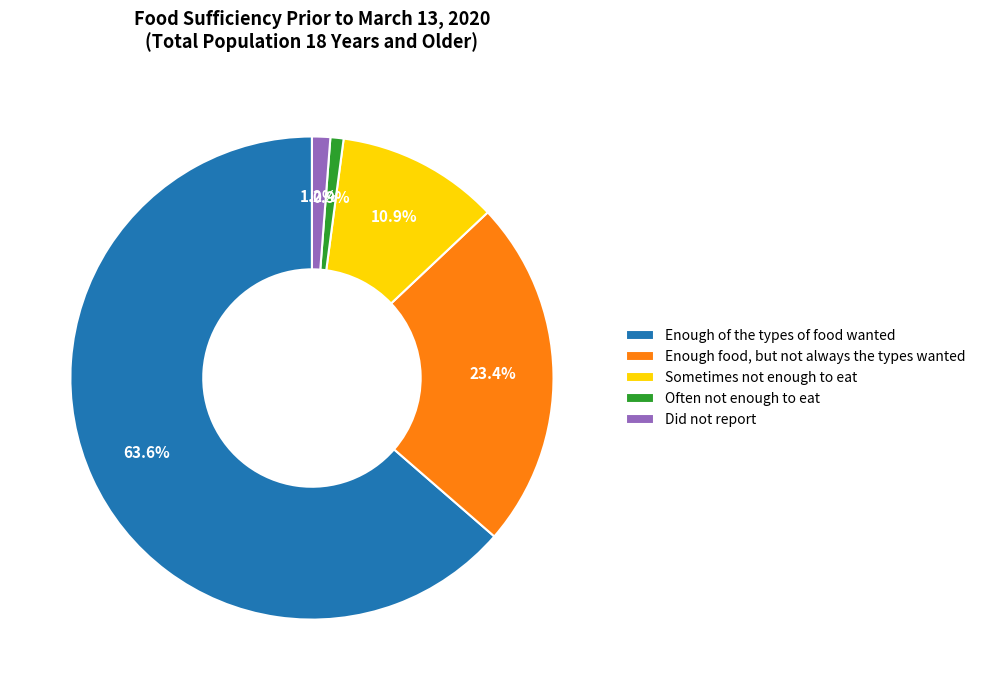

Rank the categories by value from lowest to highest.

Often not enough to eat, Did not report, Sometimes not enough to eat, Enough food, but not always the types wanted, Enough of the types of food wanted